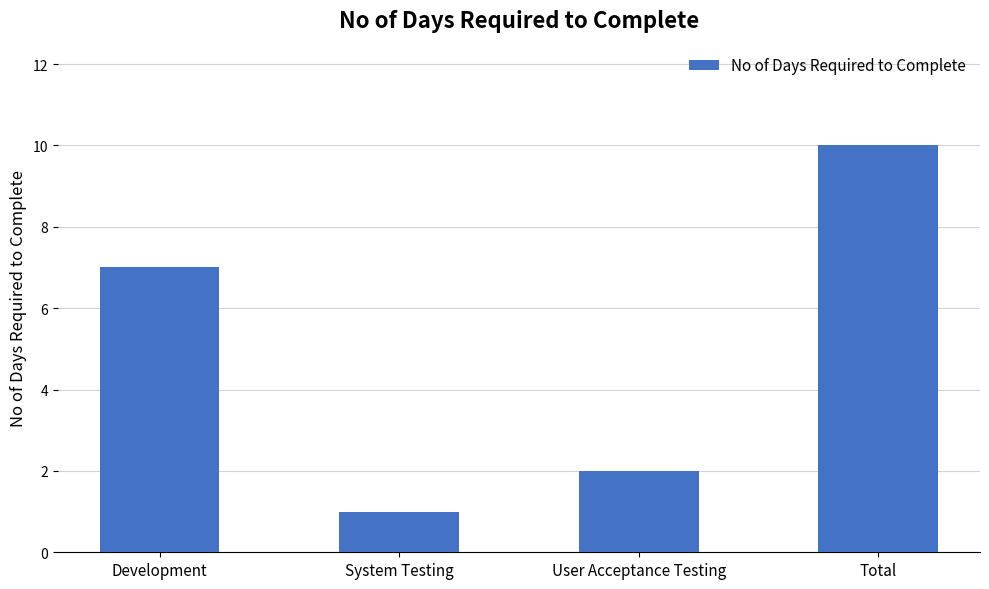

Approximately how many times larger is the value at Development compared to System Testing?

7.0